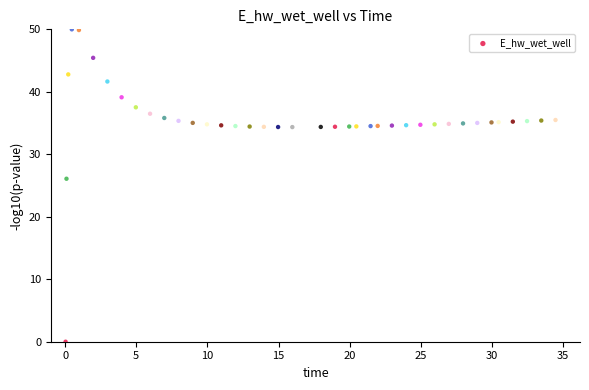

What Y value in the scatter plot is closest to 25?

26.1